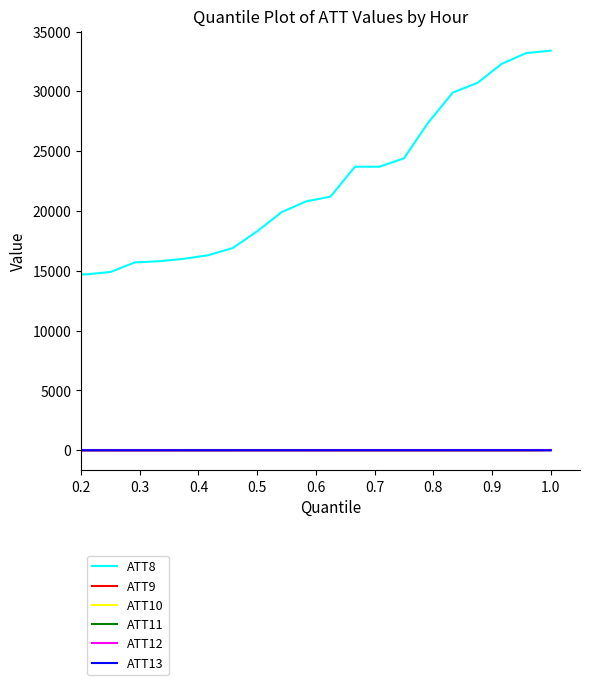

True or false: ATT12 and ATT11 intersect in this chart.

False